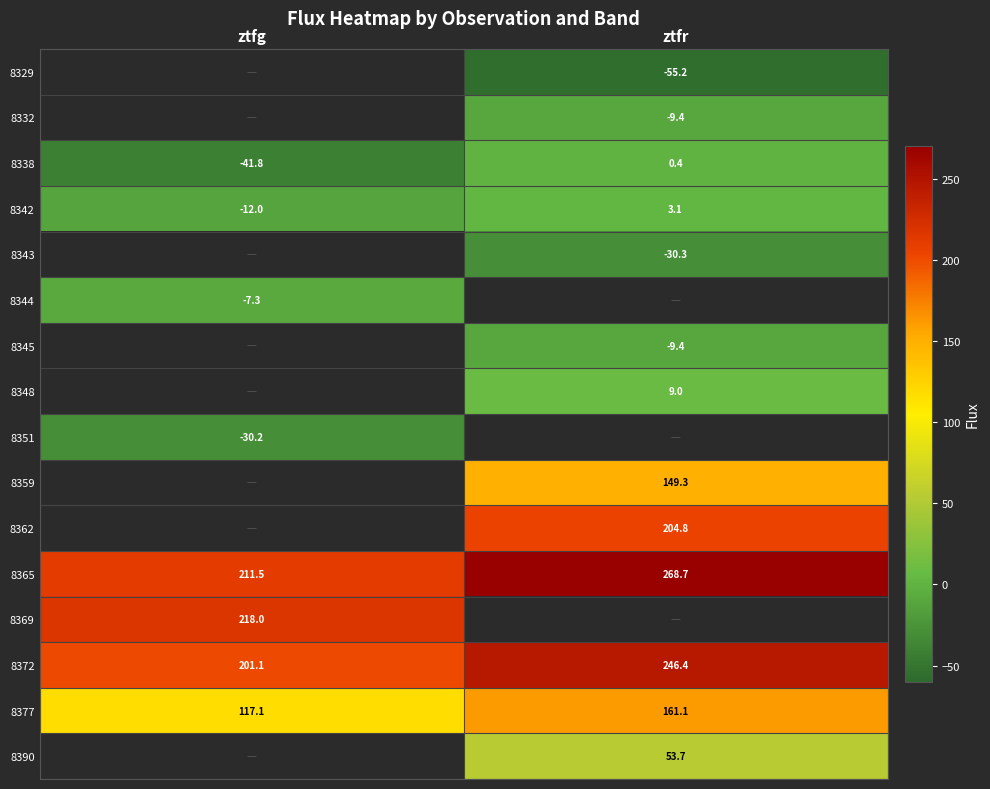

Which category has the lowest value in the 8342 series?

ztfg